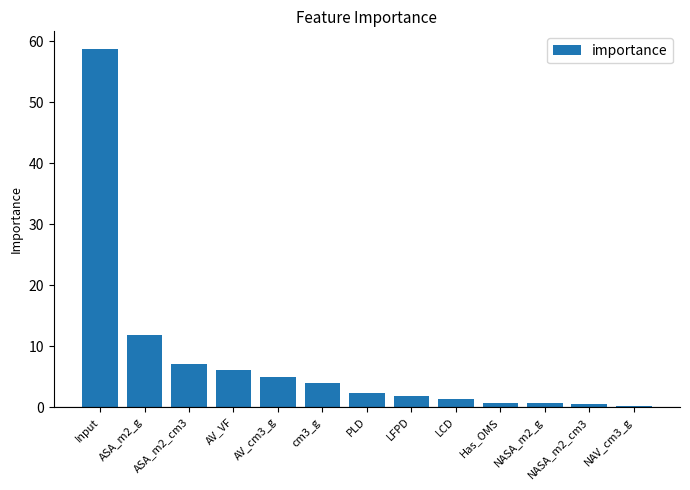

Count the number of data series in this chart.

1